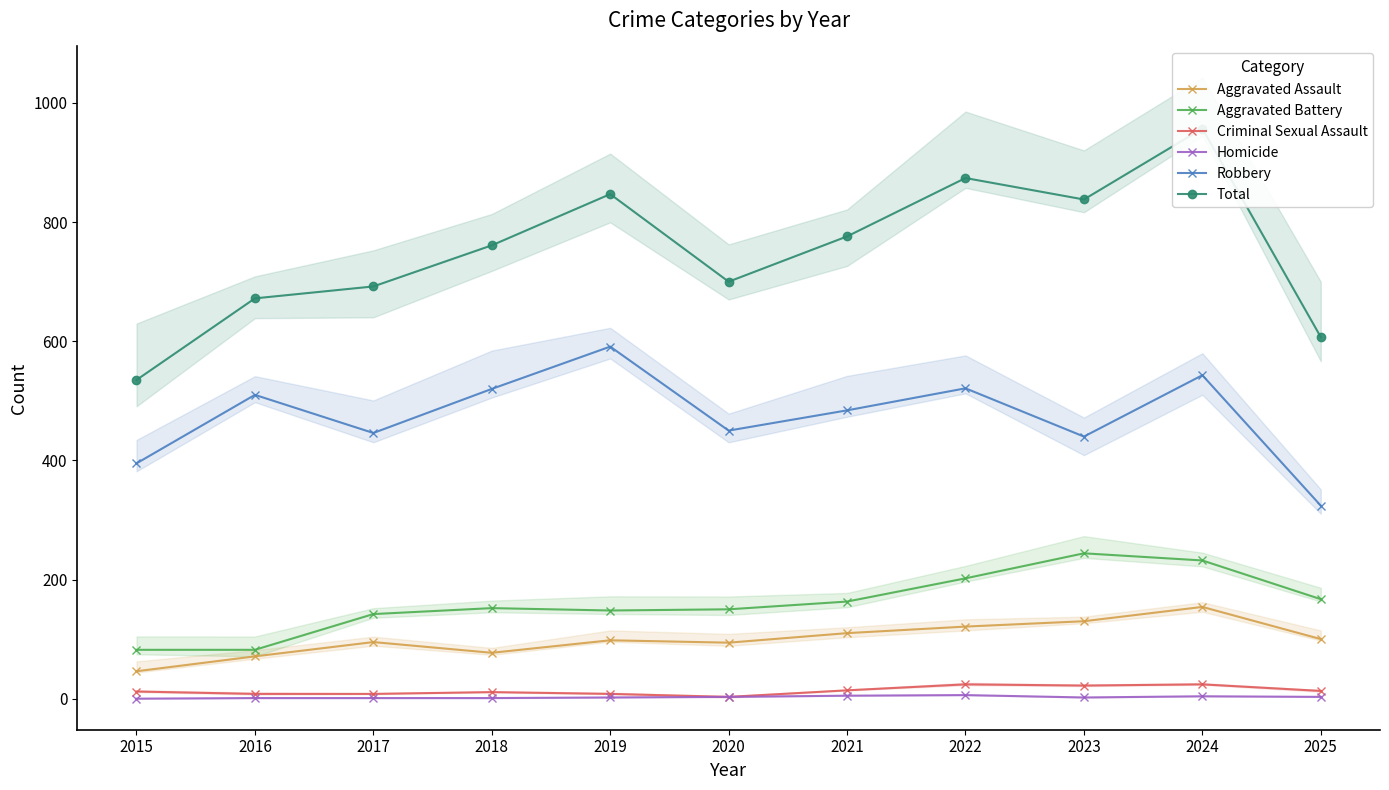

Reading right to left, list all the values displayed in this chart.

Aggravated Assault: 100	154	130	121	110	94	98	77	95	71	46
Aggravated Battery: 167	232	244	202	163	150	148	152	142	82	82
Criminal Sexual Assault: 13	24	22	24	14	3	8	11	8	8	12
Homicide: 3	4	2	6	5	3	2	1	1	1	0
Robbery: 324	543	440	521	484	450	591	520	446	510	395
Total: 607	957	838	874	776	700	847	761	692	672	535